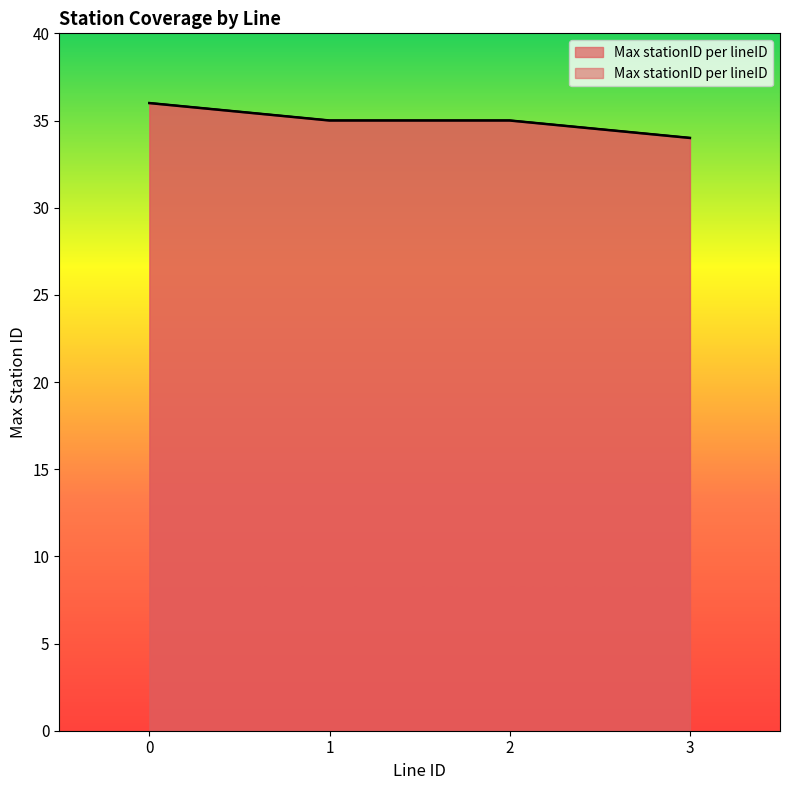

Count the values in the range 35 to 36.

3